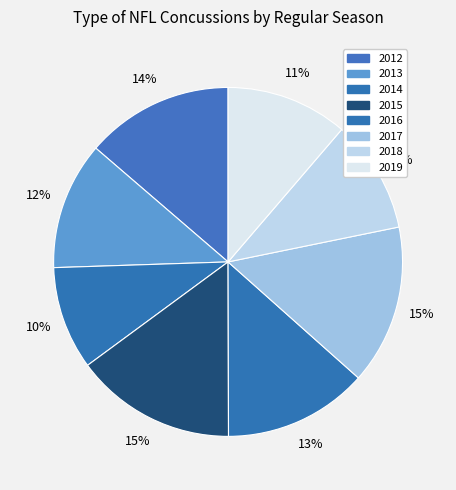

Is it true that 2012 is 8% of the pie?

False